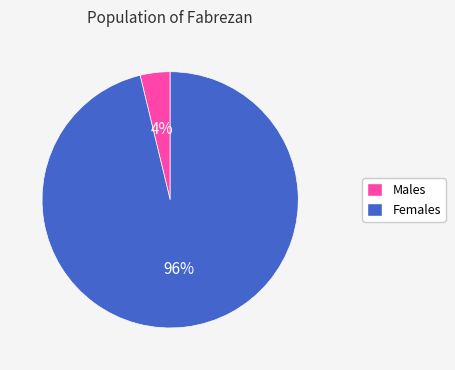

Rank the categories by value from lowest to highest.

Males, Females